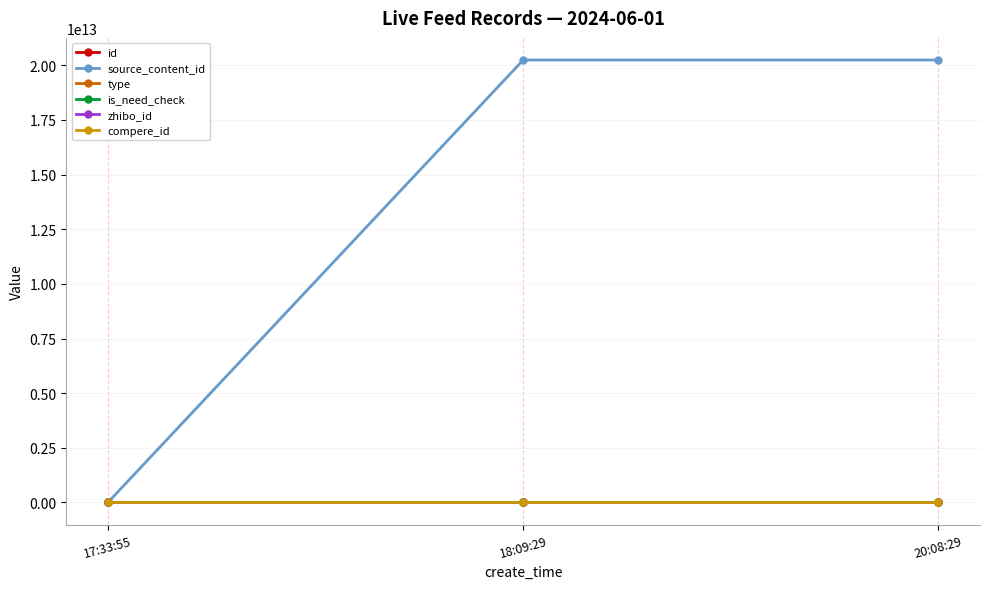

How many data points in type are above 0?

1